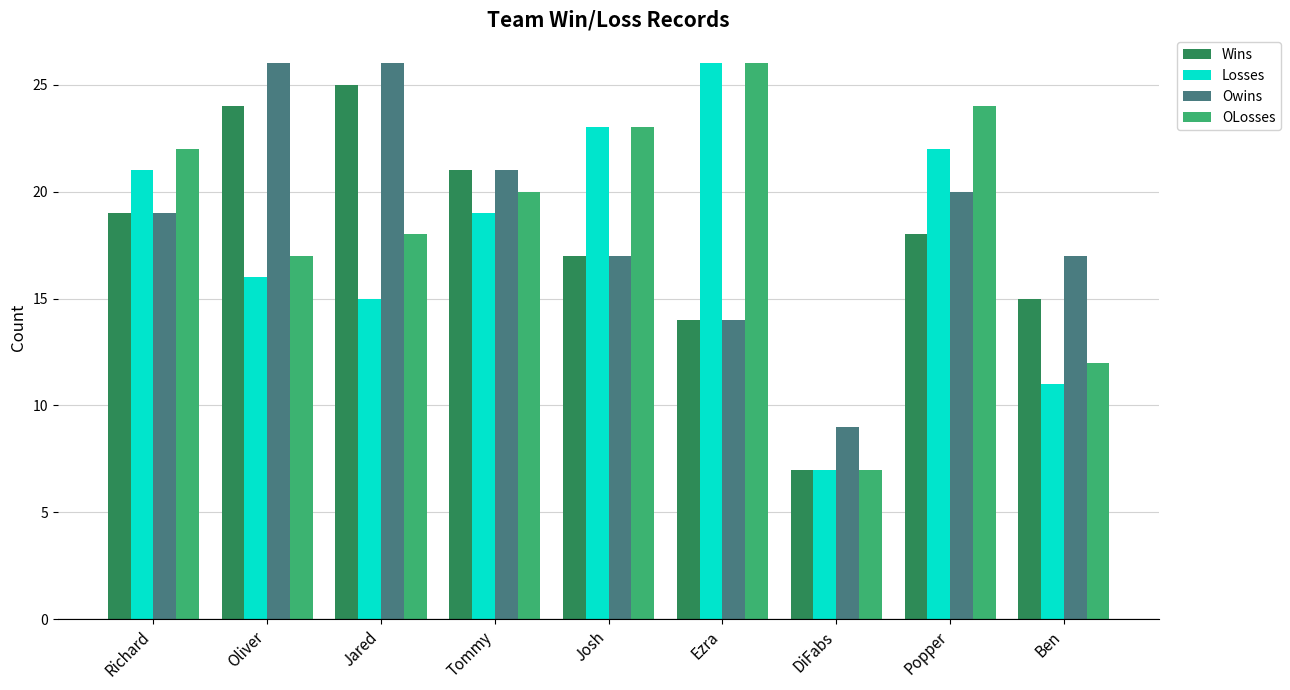

What is the value of the Owins bar at the 2nd from the left?

26